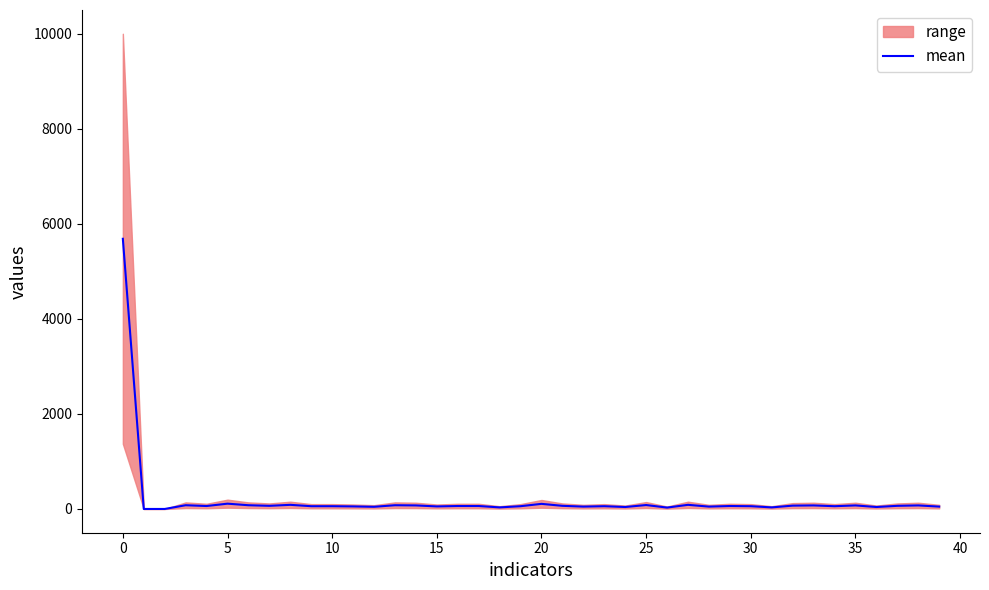

What is the sum of the values at 38 and 28?

124.0